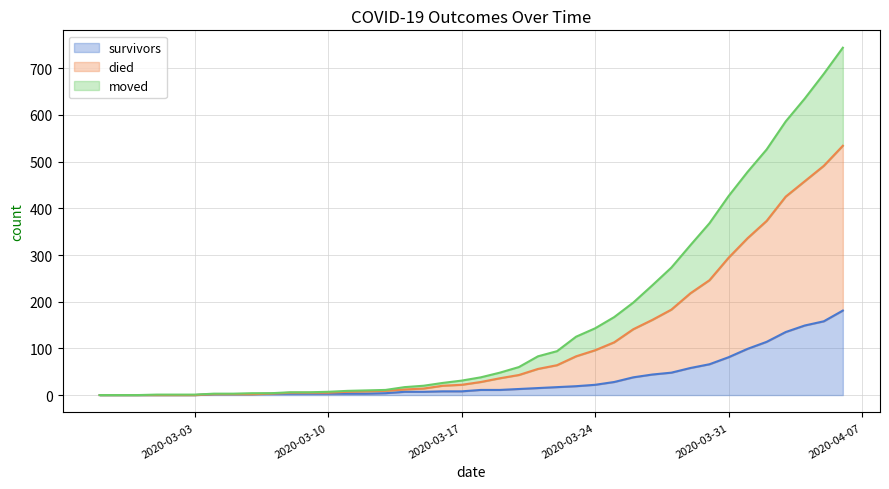

True or false: died and survivors cross at least once.

False